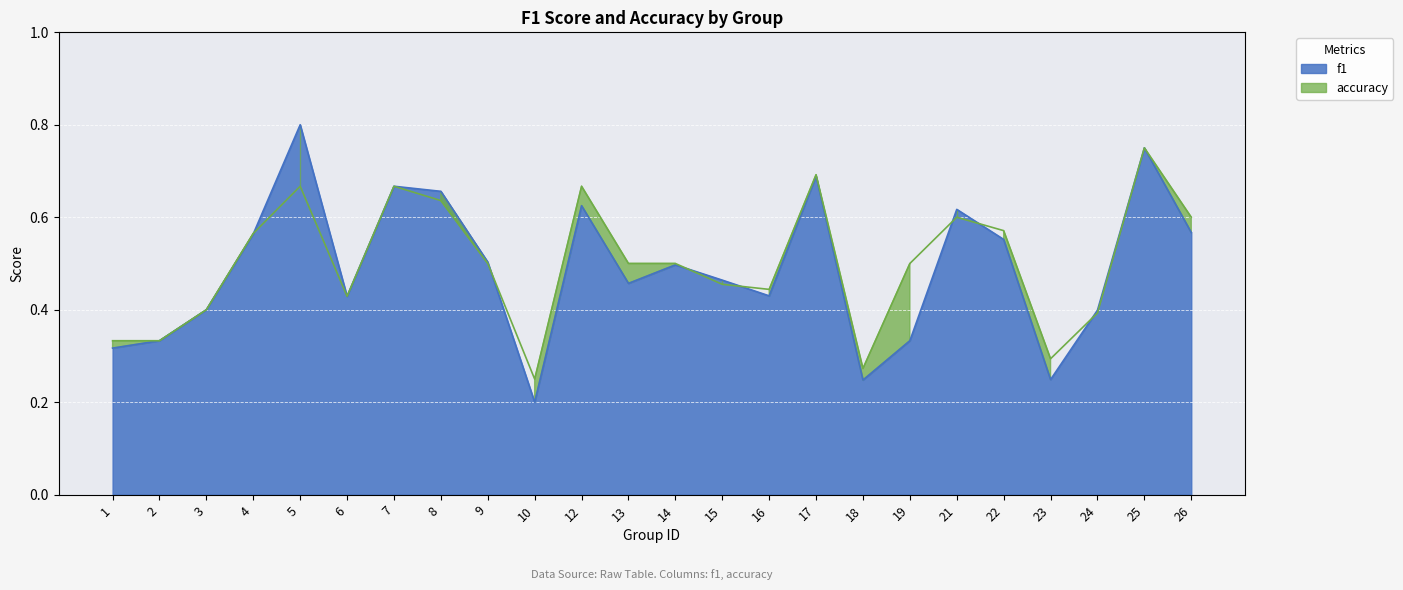

What is the lowest value of the f1 series?

0.2